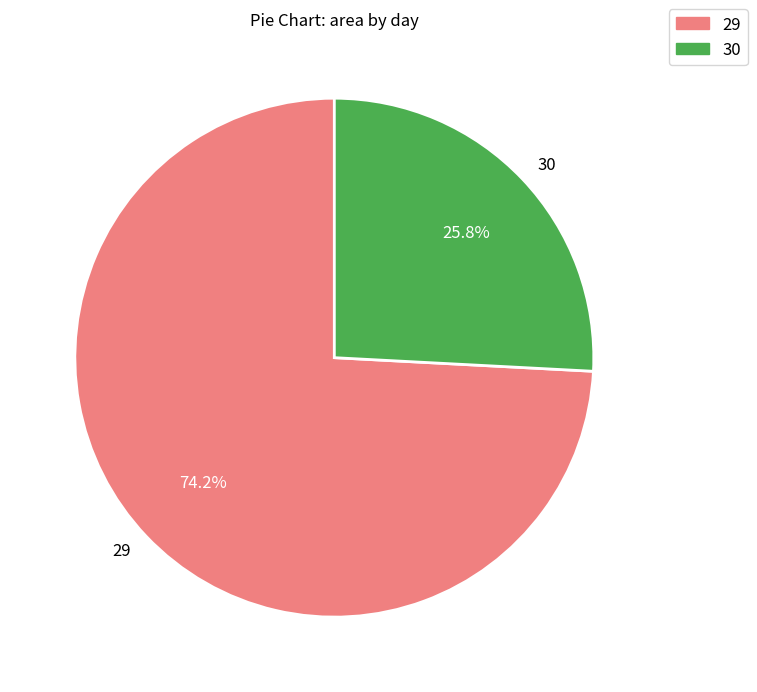

How many segments does this pie chart have?

2